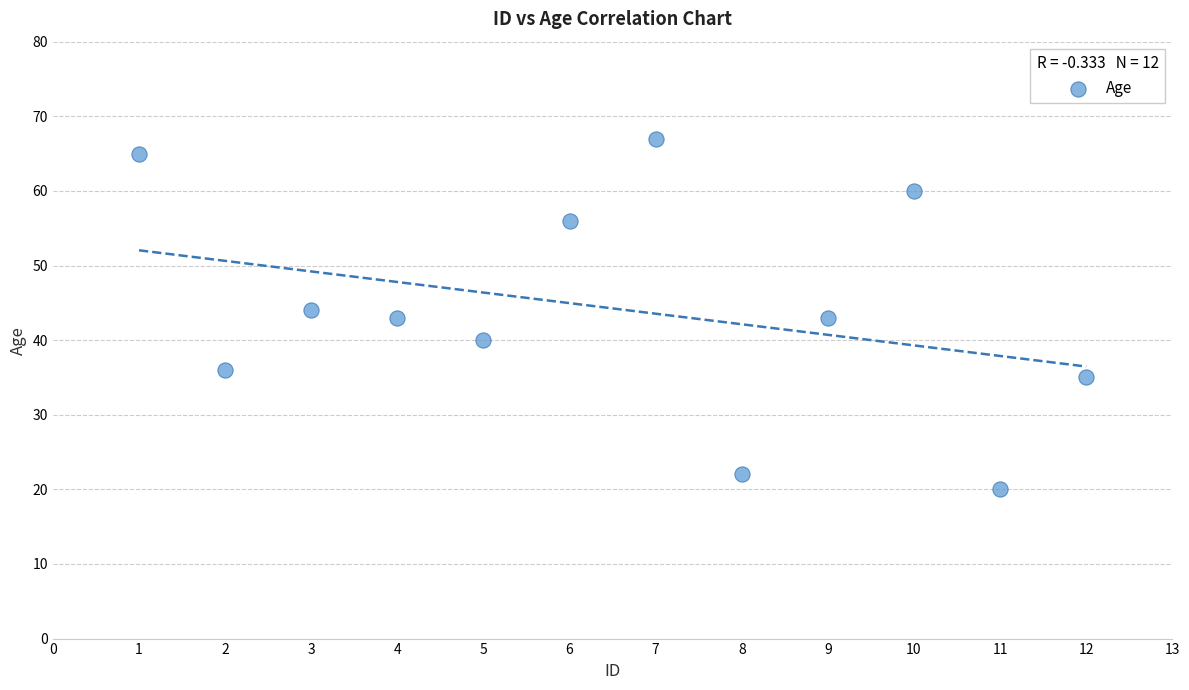

What is the range of Y values (max minus min)?

47